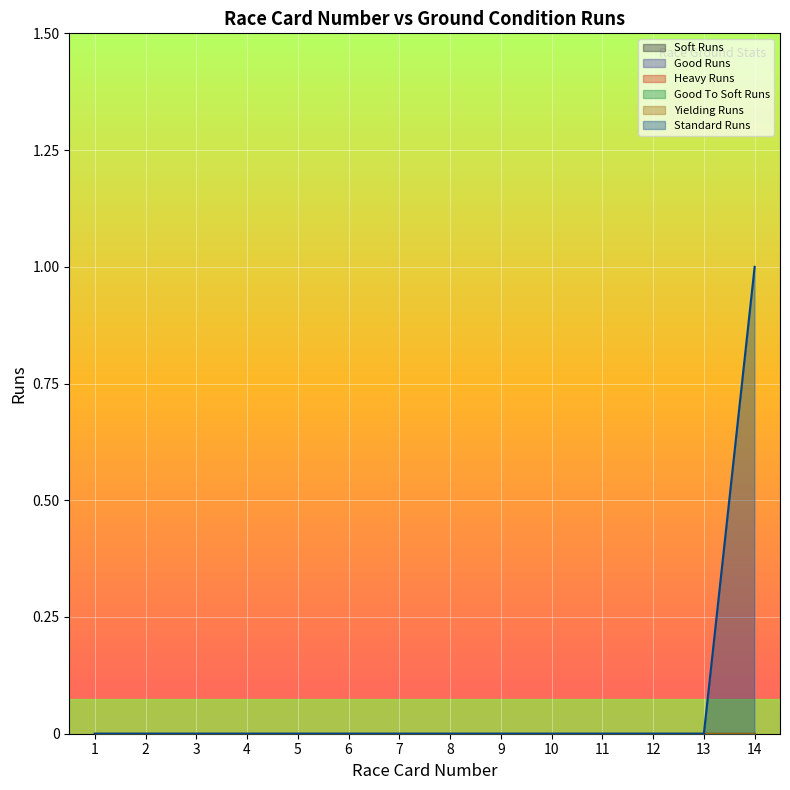

At which category does the chart reach its peak across all series?

14